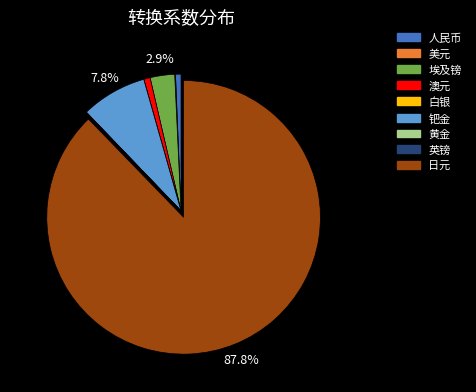

Combined, what portion of the pie is 日元 and 埃及镑?

90.6%